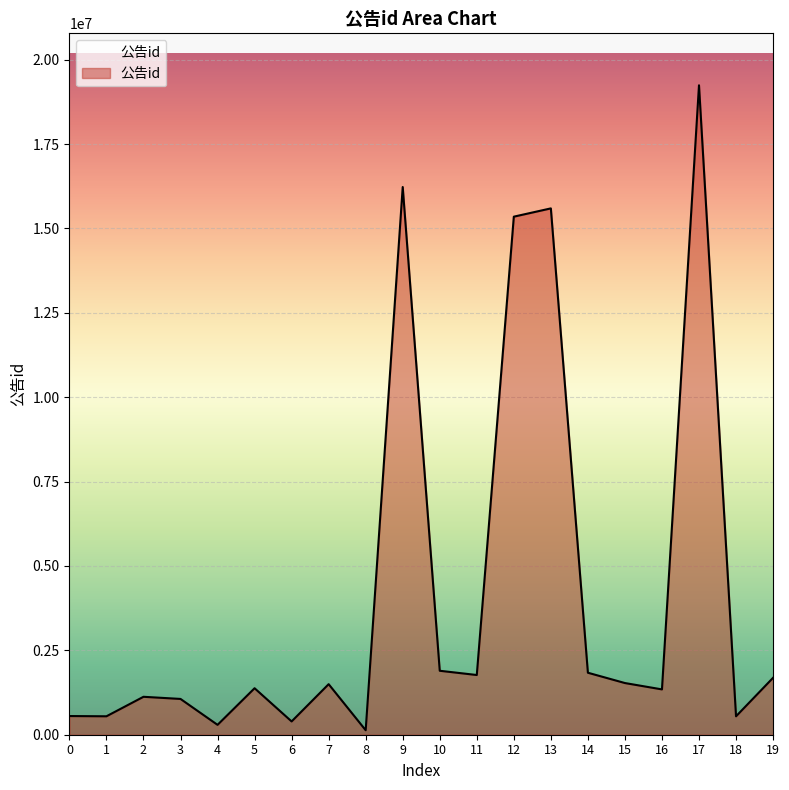

What is the greatest value displayed?

19241990